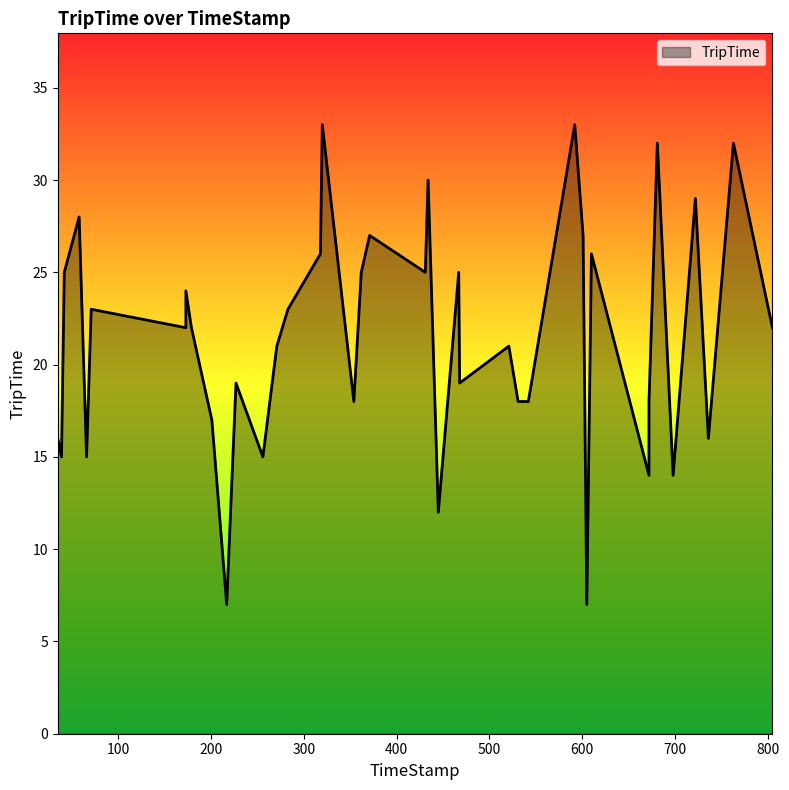

What is the maximum value shown in the chart?

33